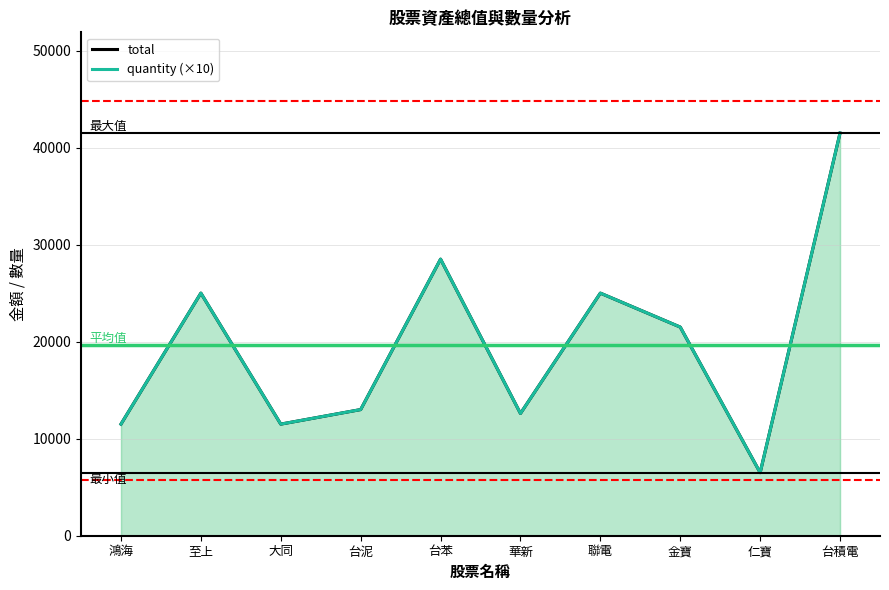

What is the value of the quantity point at the 10th from the left?

41500